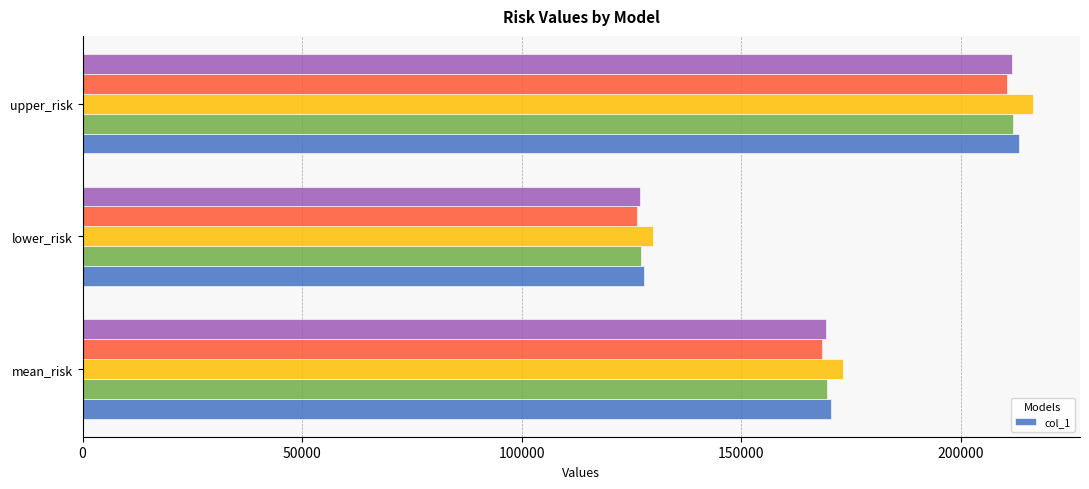

What is the maximum value for col_1?

213195.8